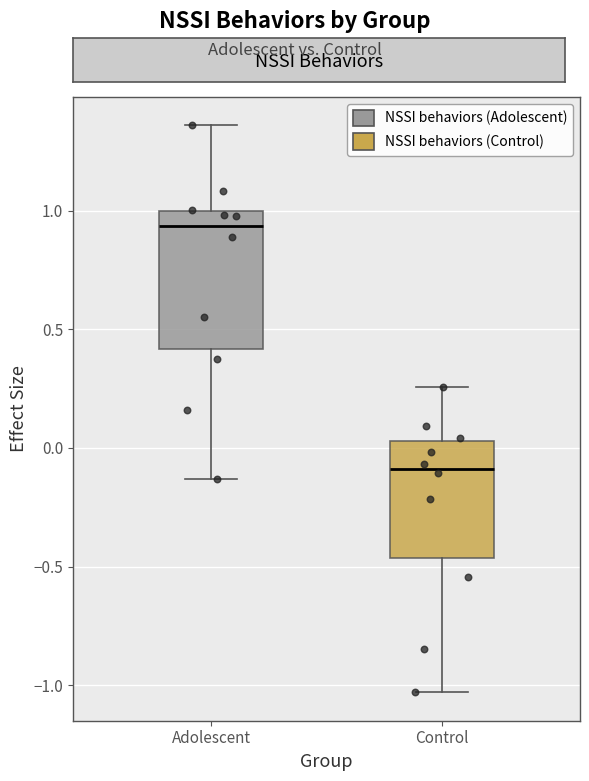

Comparing the boxes themselves (not the whiskers), which one is the tallest?

Adolescent